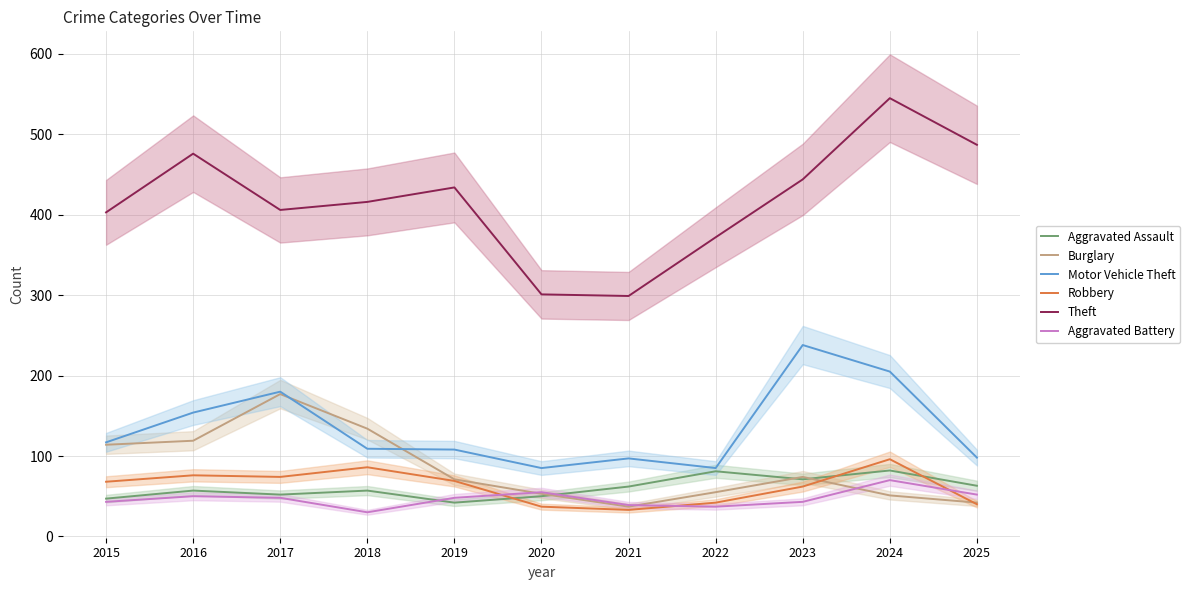

What is the value of the Robbery point at the 3rd from the left?

74